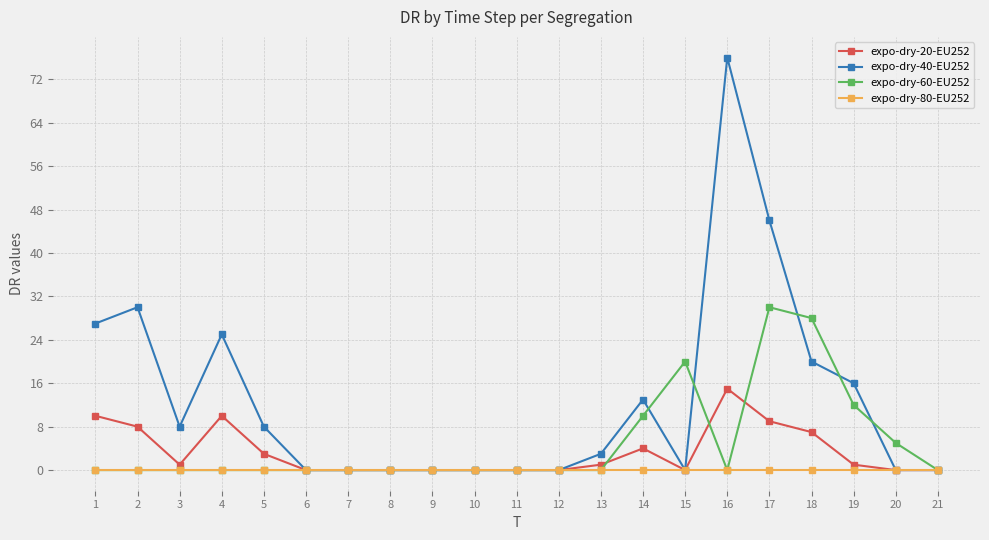

Does the chart have visible grid lines?

Yes